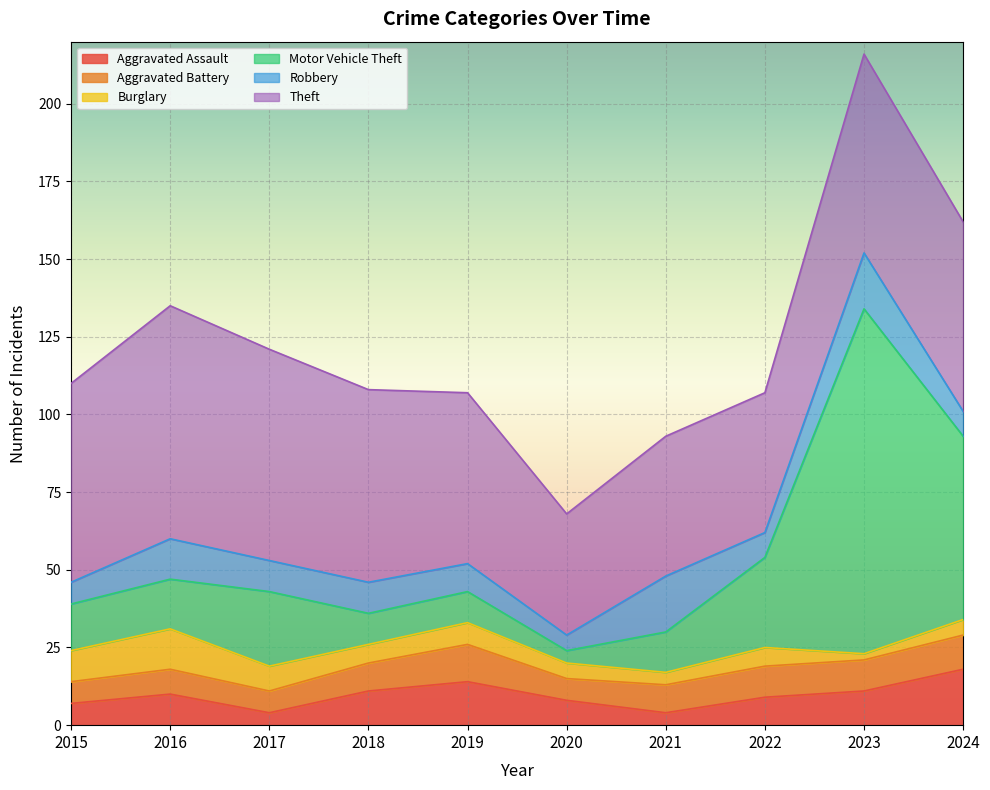

List the series in order of their peak value, lowest first.

Aggravated Battery, Burglary, Aggravated Assault, Robbery, Theft, Motor Vehicle Theft